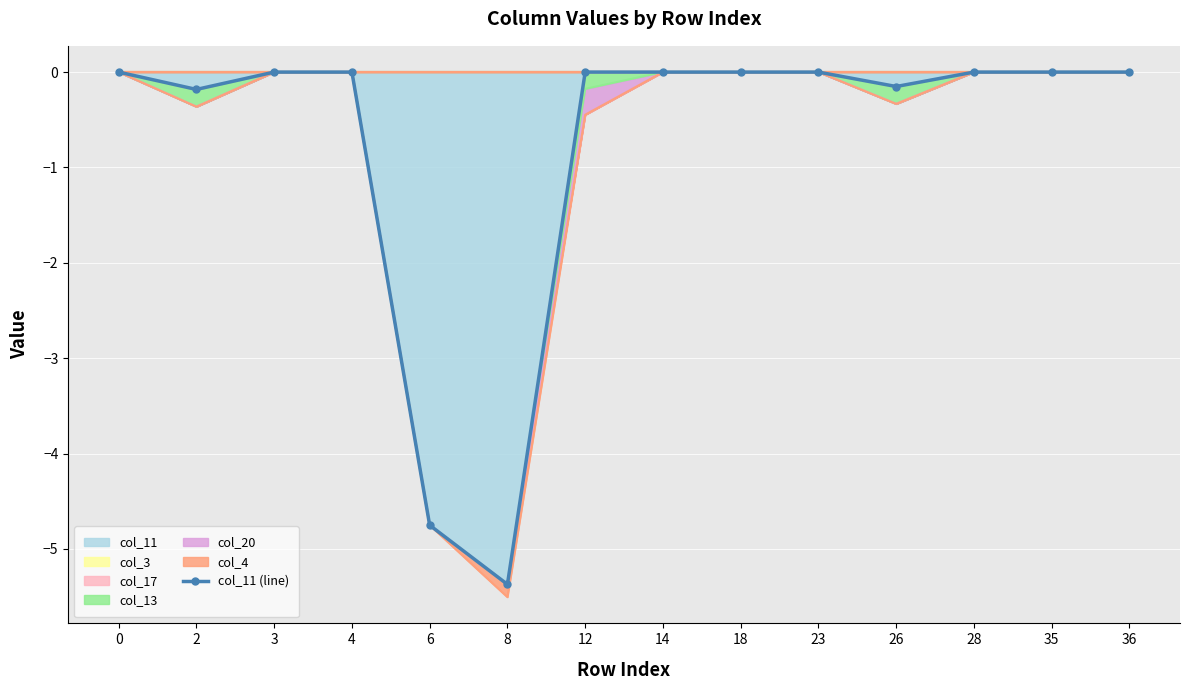

List the labels in order of value, largest first.

0, 3, 4, 12, 14, 18, 23, 28, 35, 36, 26, 2, 6, 8